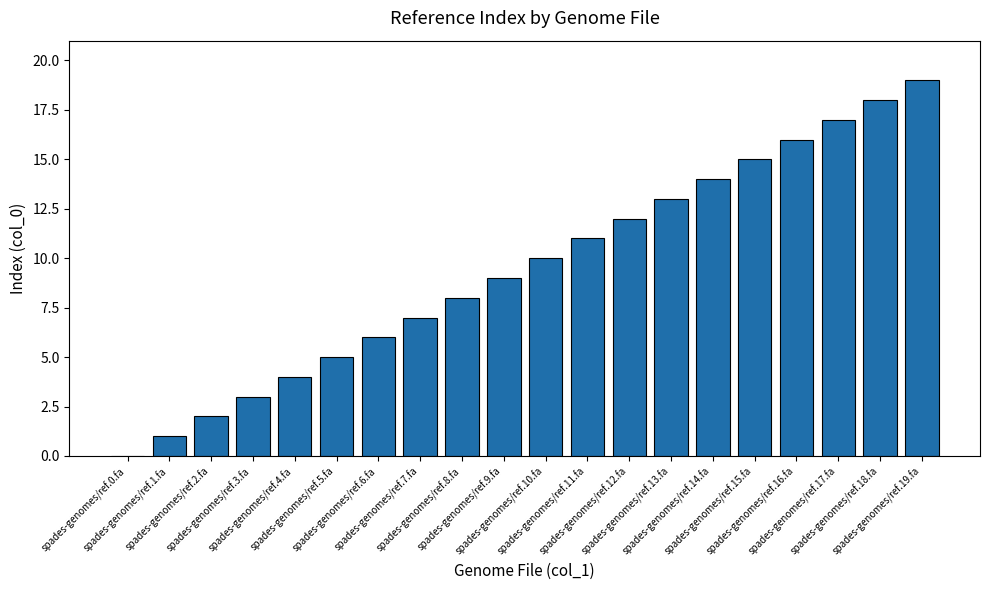

How many positive values are there?

19